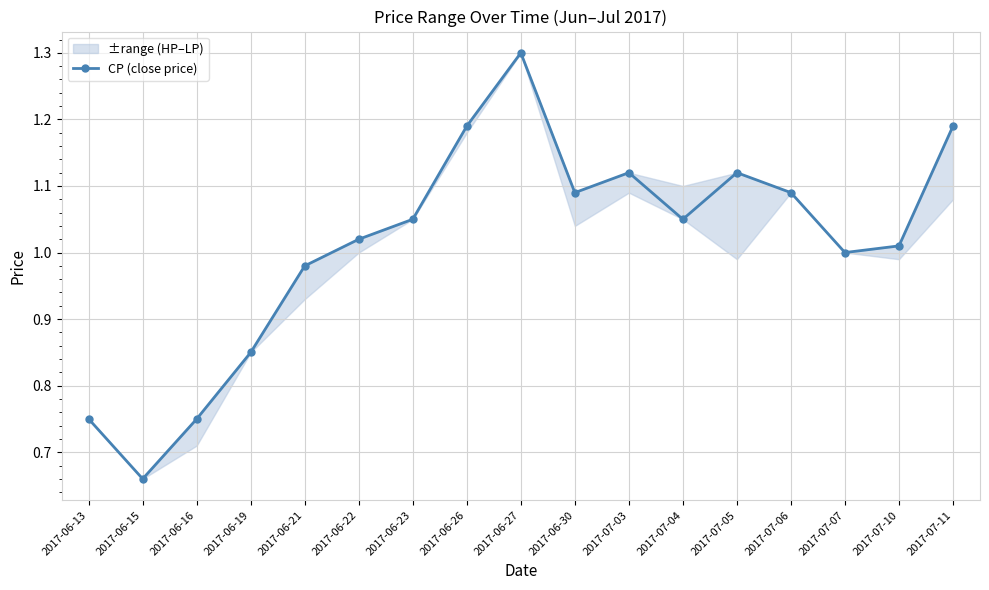

How many values exceed 1?

11